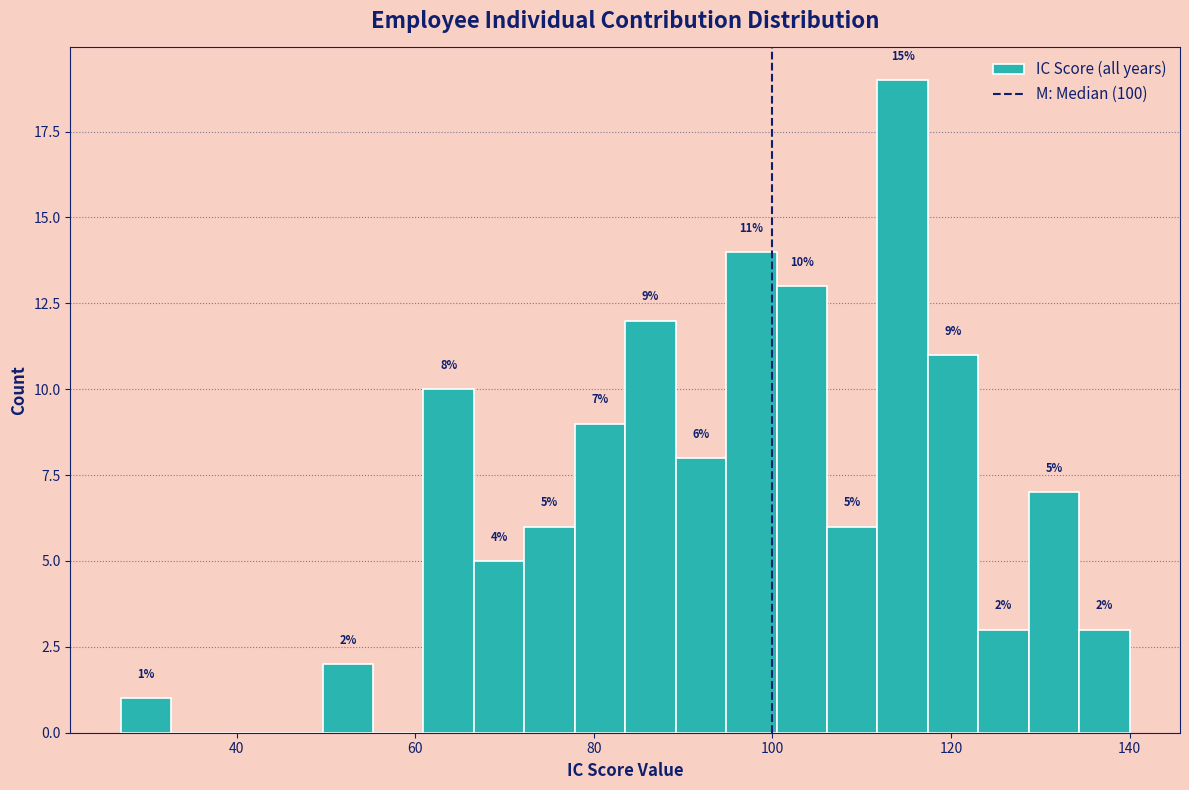

Read against the x-axis, roughly where is the centre of the tallest bar?

114